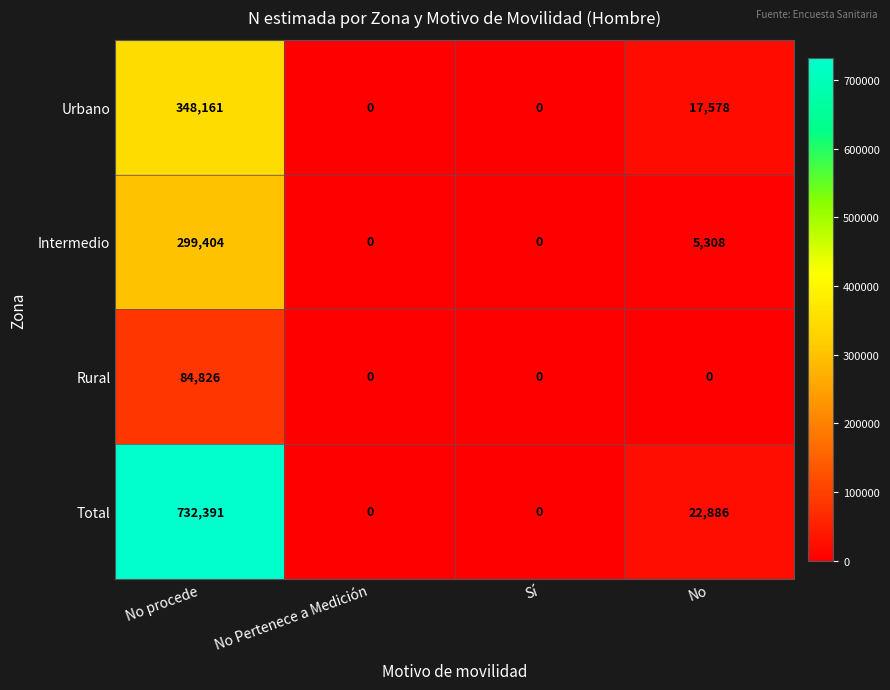

Where does the Urbano series first go above 17578?

No procede